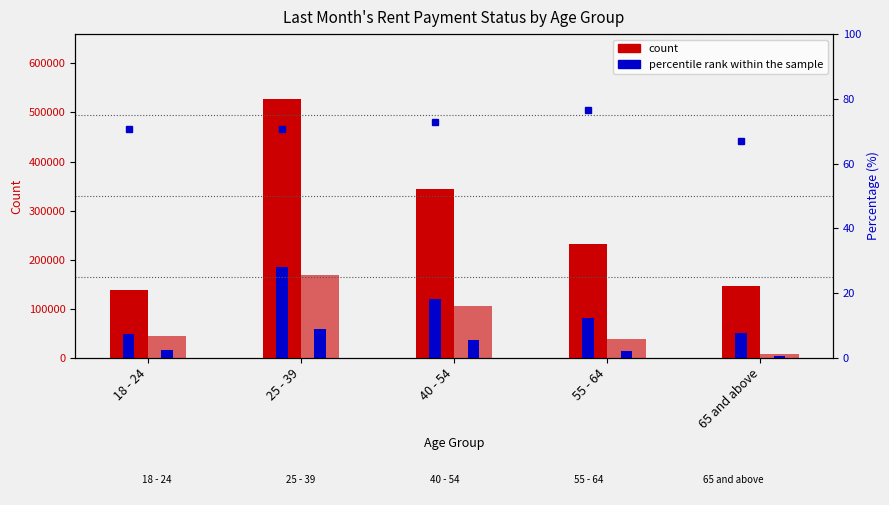

Is it true that percentile rank within the sample equals 36235.0 at 40 - 54?

False